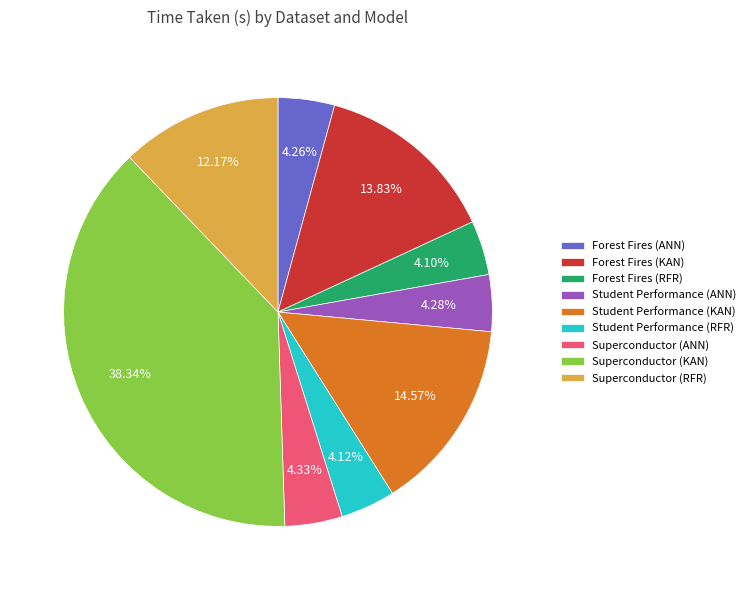

Does Student Performance (KAN) account for over 50% of the chart?

No